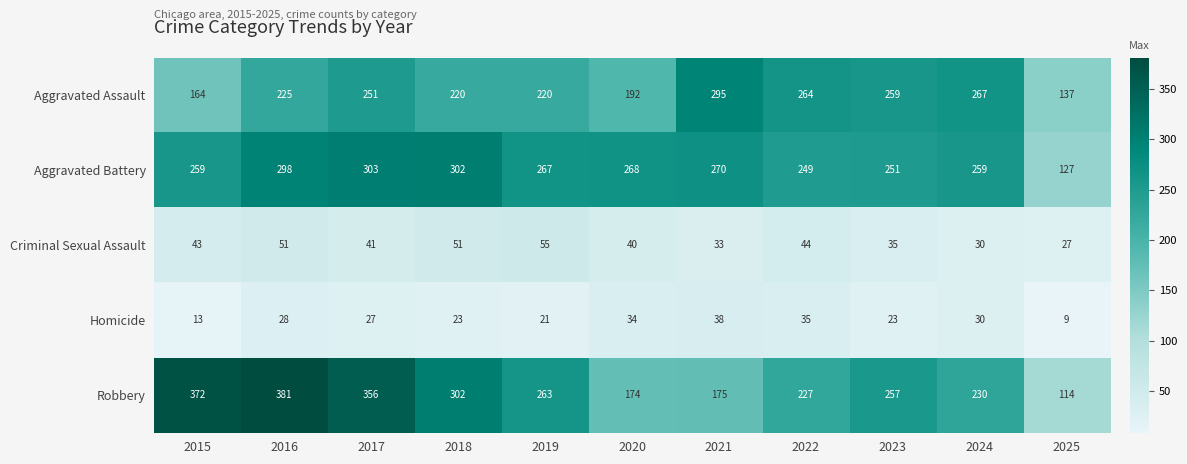

Between 2023 and 2024, which series saw the biggest shift?

Robbery